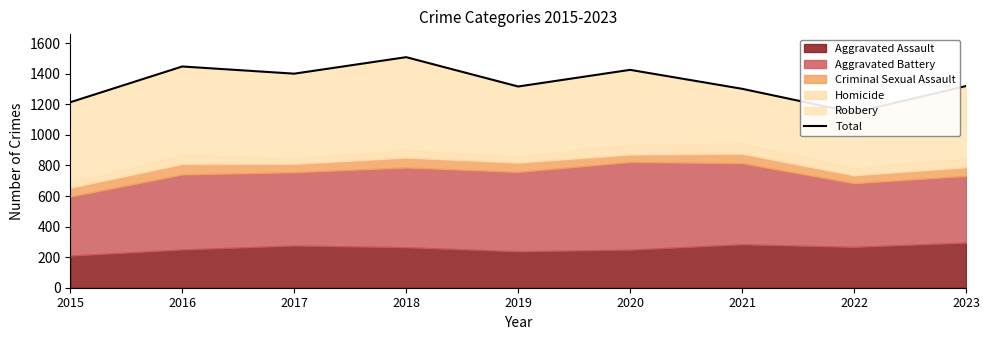

Reading left to right, extract all data points from this chart.

2015=1214	2016=1448	2017=1401	2018=1509	2019=1317	2020=1426	2021=1302	2022=1147	2023=1320